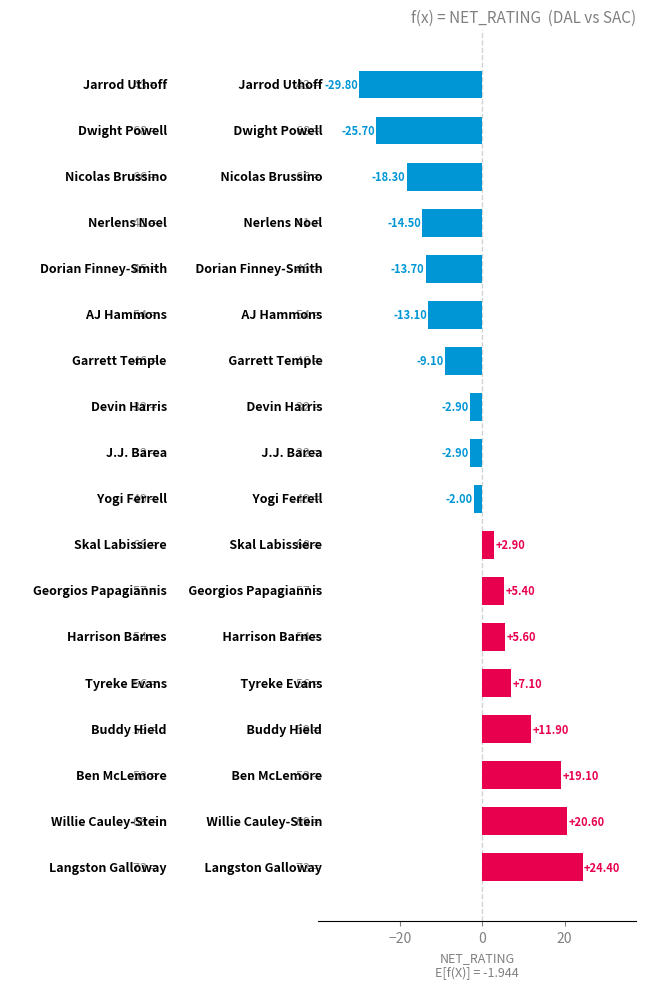

What is the sum of all values?

-35.0